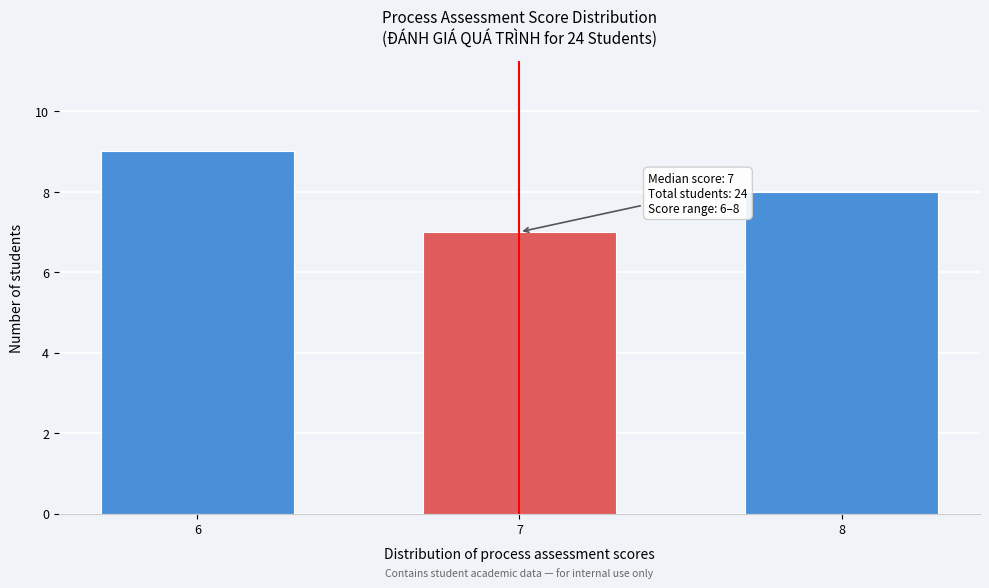

Reading left to right, transcribe all the data shown in this chart.

9	7	8